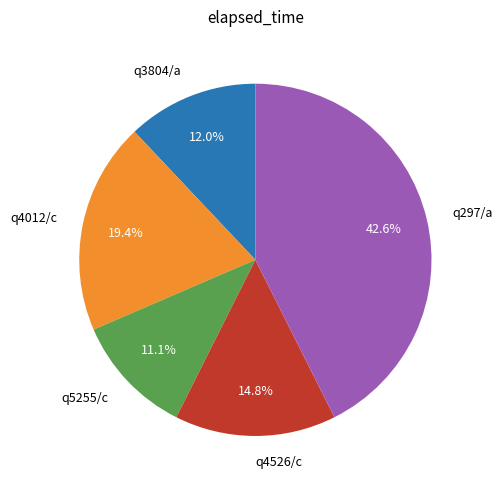

Which has a higher value, q4526/c or q4012/c?

q4012/c